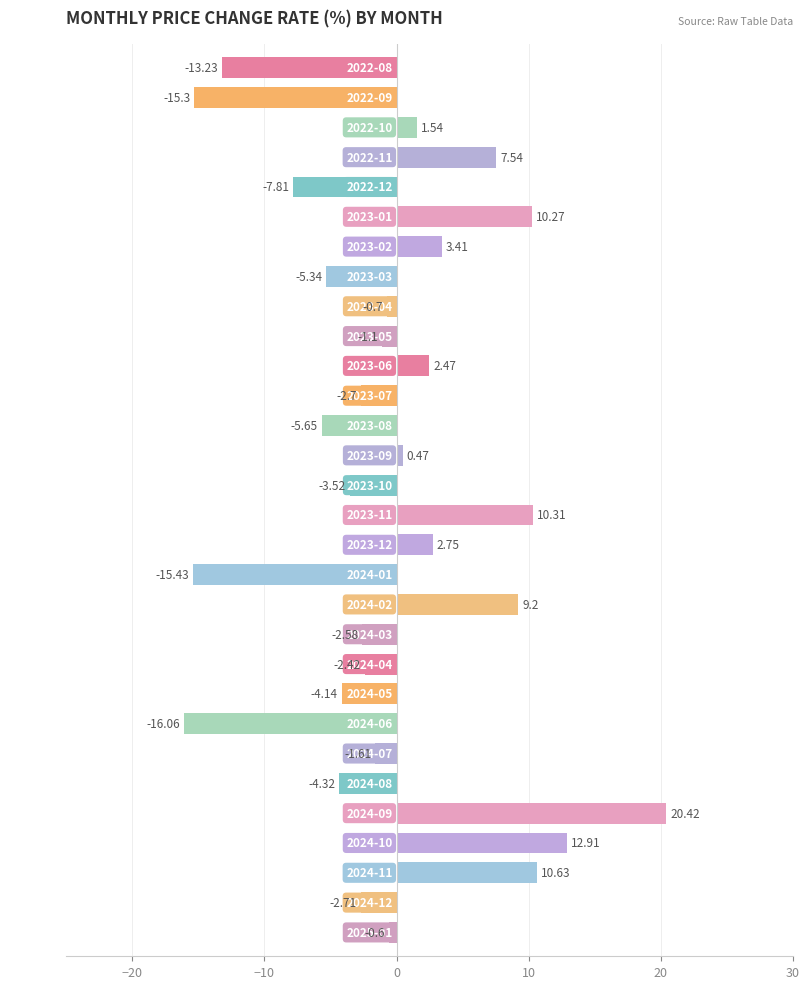

Rank the categories by value from lowest to highest.

2024-06, 2024-01, 2022-09, 2022-08, 2022-12, 2023-08, 2023-03, 2024-08, 2024-05, 2023-10, 2024-12, 2023-07, 2024-03, 2024-04, 2024-07, 2023-05, 2023-04, 2025-01, 2023-09, 2022-10, 2023-06, 2023-12, 2023-02, 2022-11, 2024-02, 2023-01, 2023-11, 2024-11, 2024-10, 2024-09